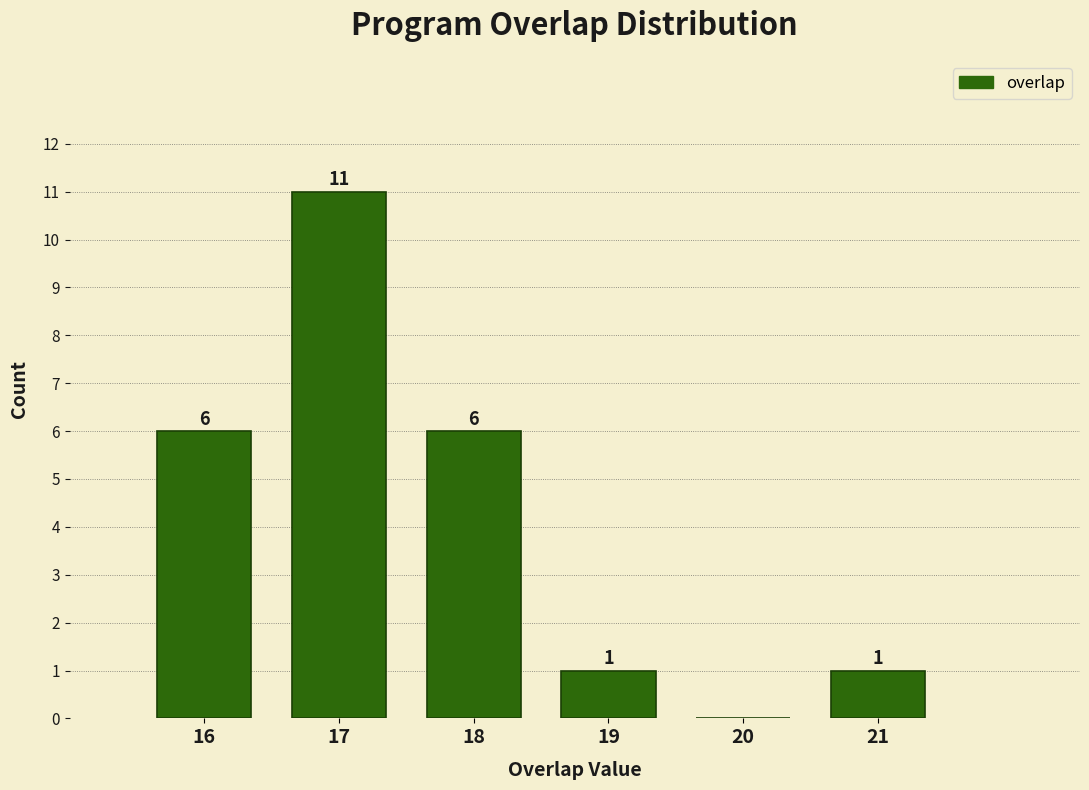

Over which range of the x-axis is the bar tallest?

16.5 to 17.5